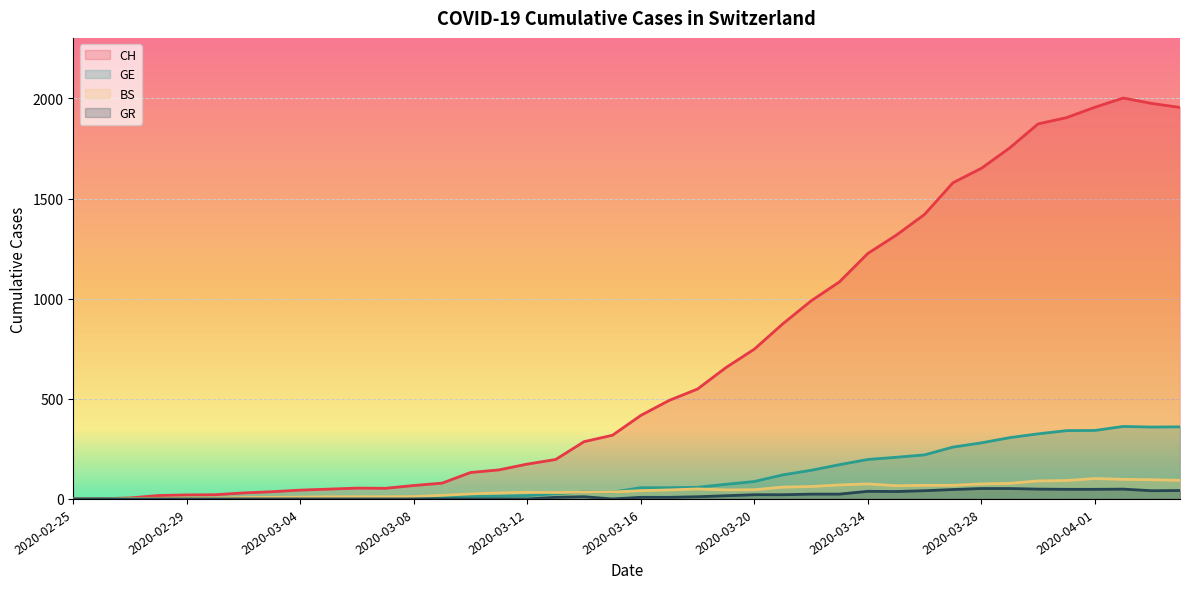

Reading left to right, transcribe all the data shown in this chart.

CH: 0	1	5	17	20	21	30	36	44	49	54	53	67	79	132	145	174	197	286	318	417	492	549	656	748	874	989	1084	1226	1317	1421	1579	1651	1753	1873	1904	1956	2002	1975	1955
GE: 0	1	1	2	3	3	3	4	4	5	7	7	9	10	14	14	17	26	35	34	56	56	58	73	87	120	143	171	197	208	220	259	280	306	325	341	342	362	359	360
BS: 0	0	3	3	4	4	7	8	9	11	11	11	12	18	25	30	33	32	34	35	41	45	50	45	46	59	62	70	75	66	68	68	75	78	90	92	102	98	96	93
GR: 0	0	0	0	0	0	0	0	0	0	0	0	0	0	0	0	0	8	11	0	8	8	11	16	21	21	24	24	38	37	41	47	52	52	49	48	48	49	41	42